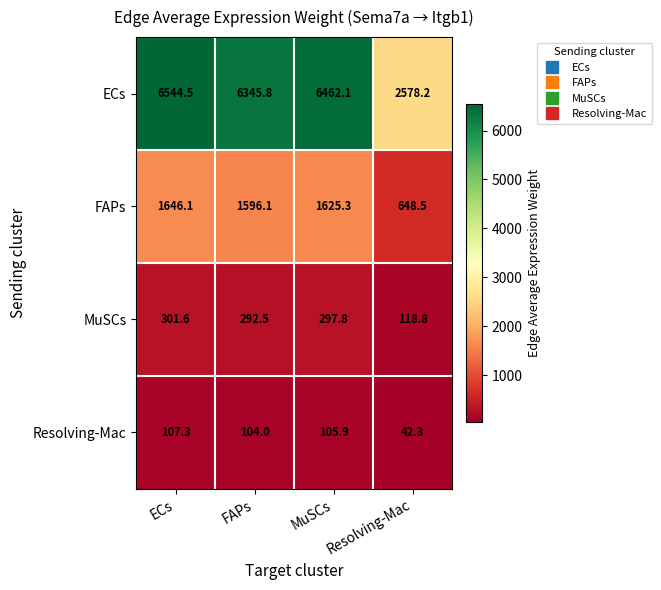

Which category has the highest value across all series?

ECs